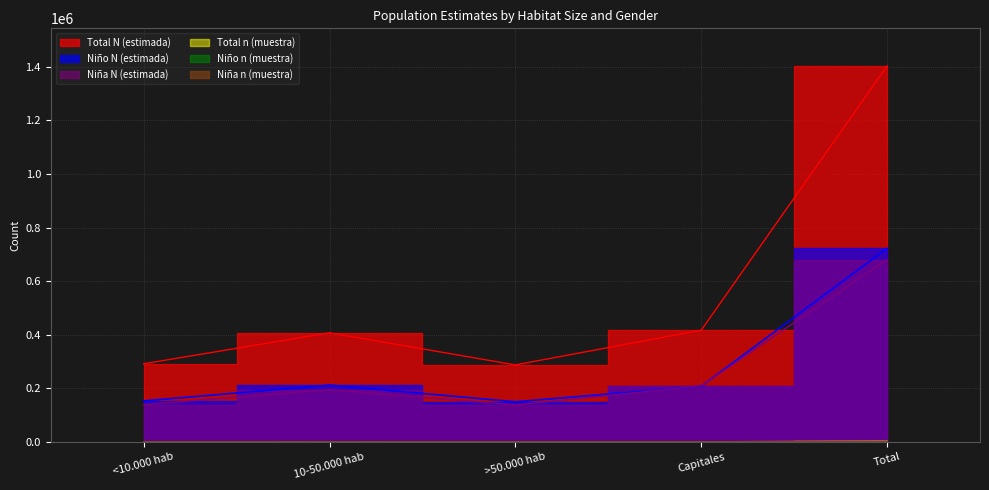

How many interior local peaks does the Niña n (muestra) series have?

1